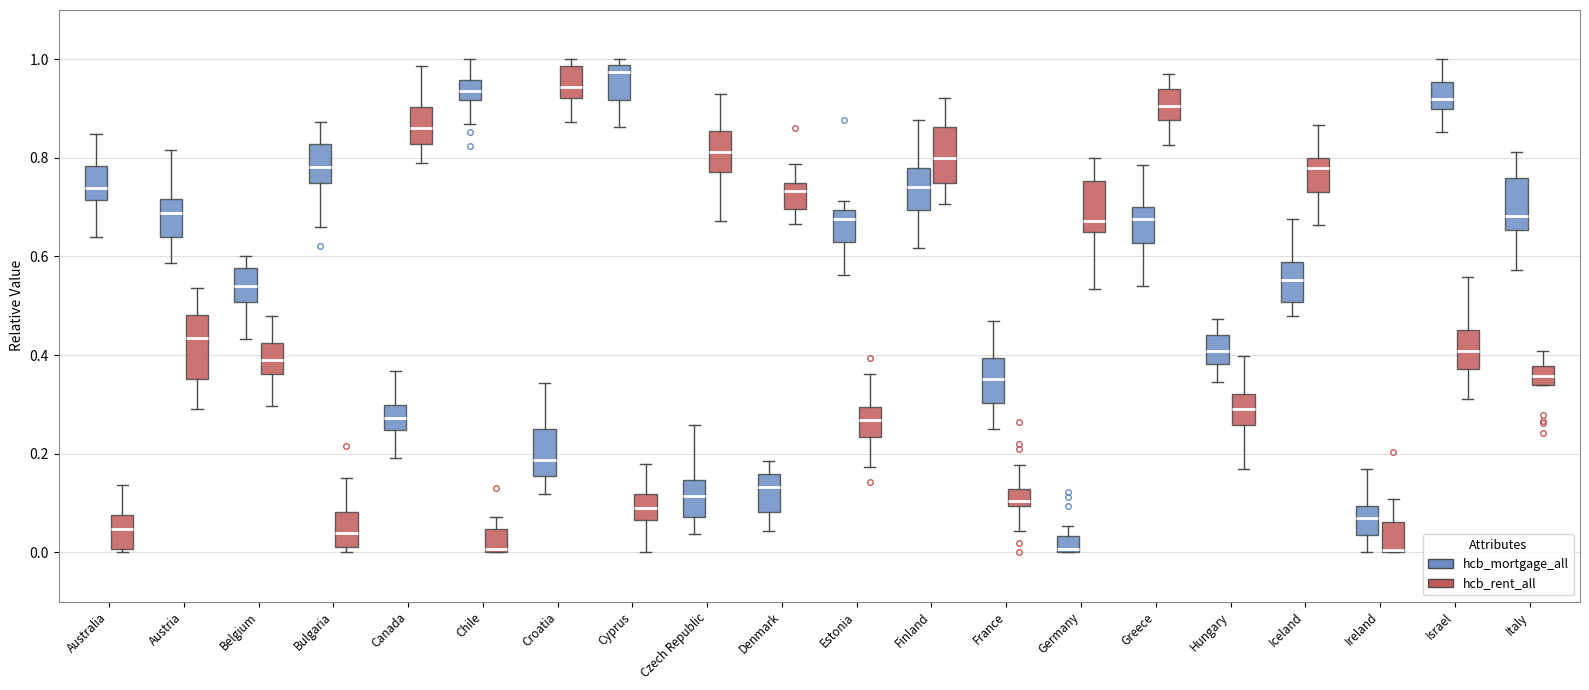

Which box's median line is the highest?

Cyprus (hcb_mortgage_all)